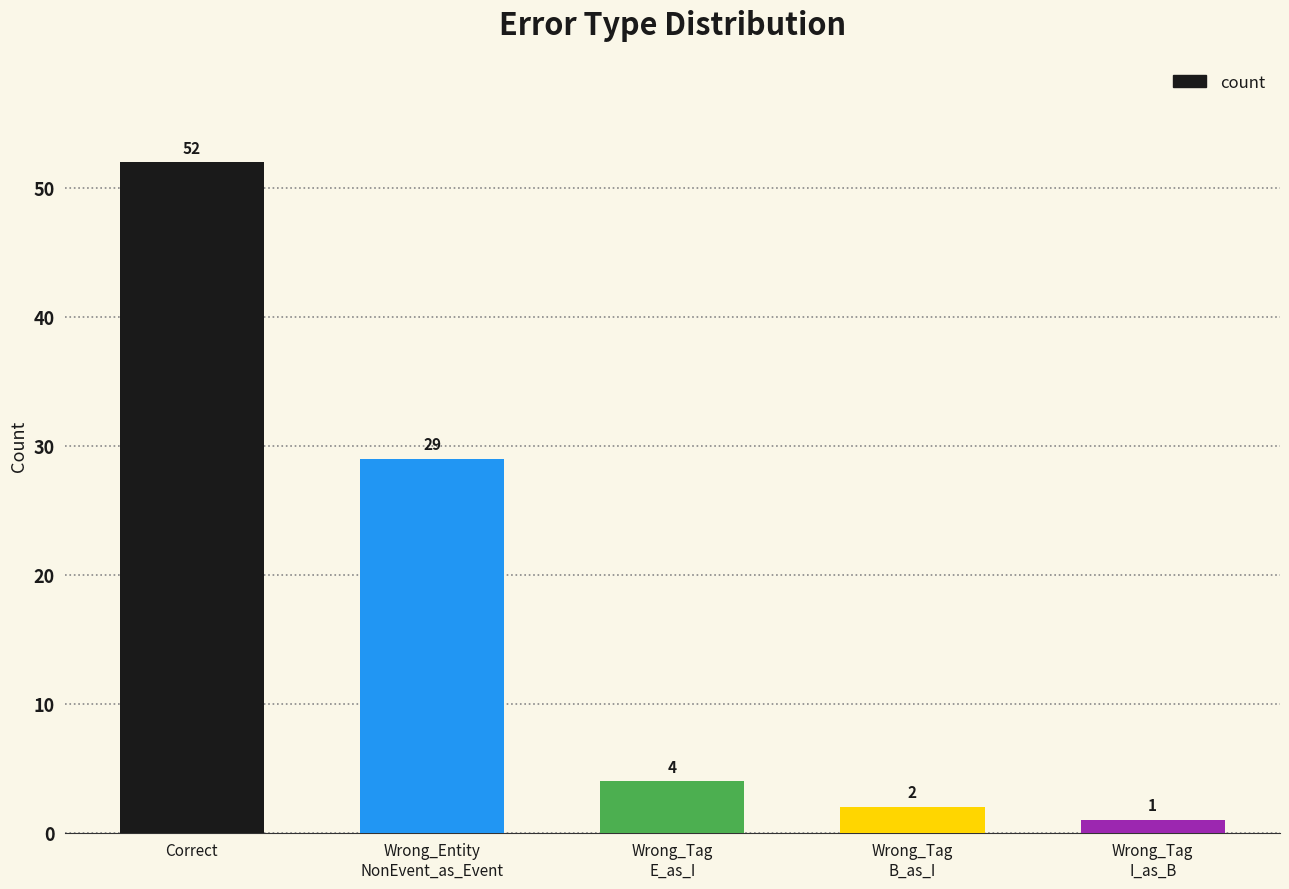

Are the bars horizontal?

No